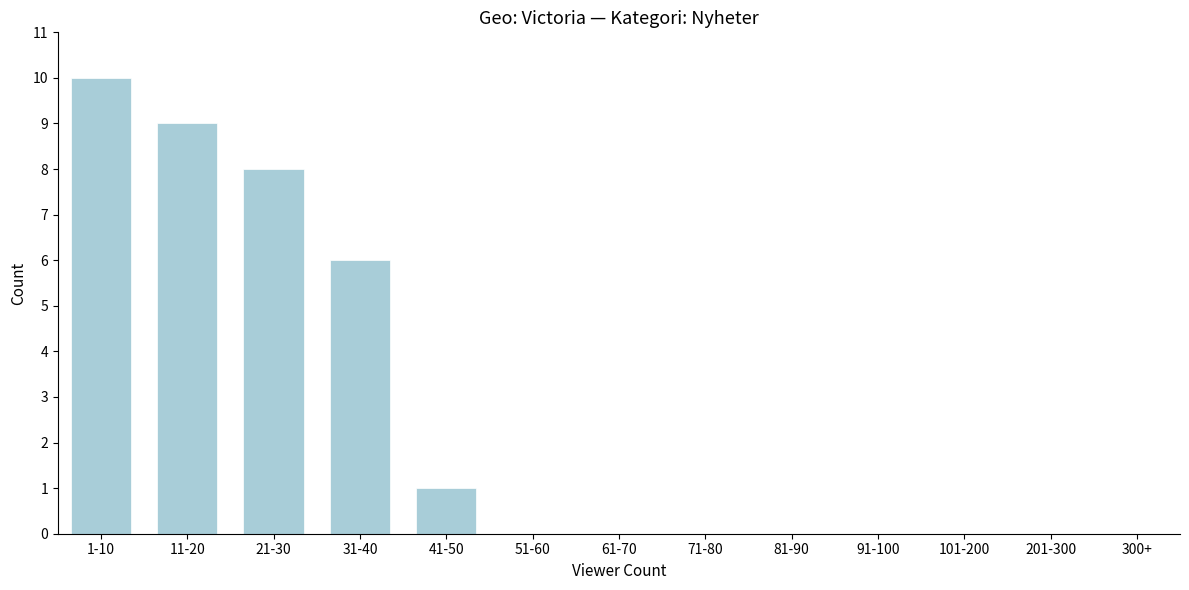

Reading right to left, extract all data points from this chart.

300+=0	201-300=0	101-200=0	91-100=0	81-90=0	71-80=0	61-70=0	51-60=0	41-50=1	31-40=6	21-30=8	11-20=9	1-10=10